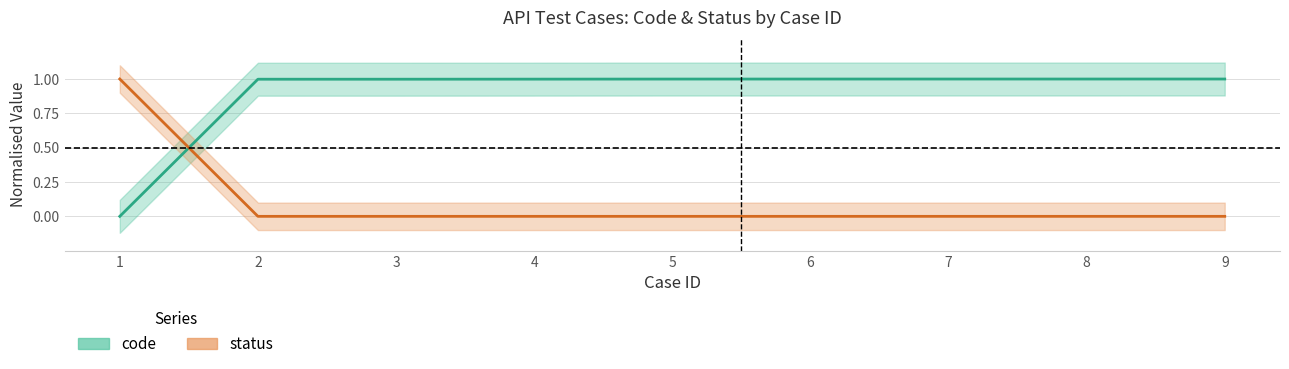

What is the sum of all code values?

8.0